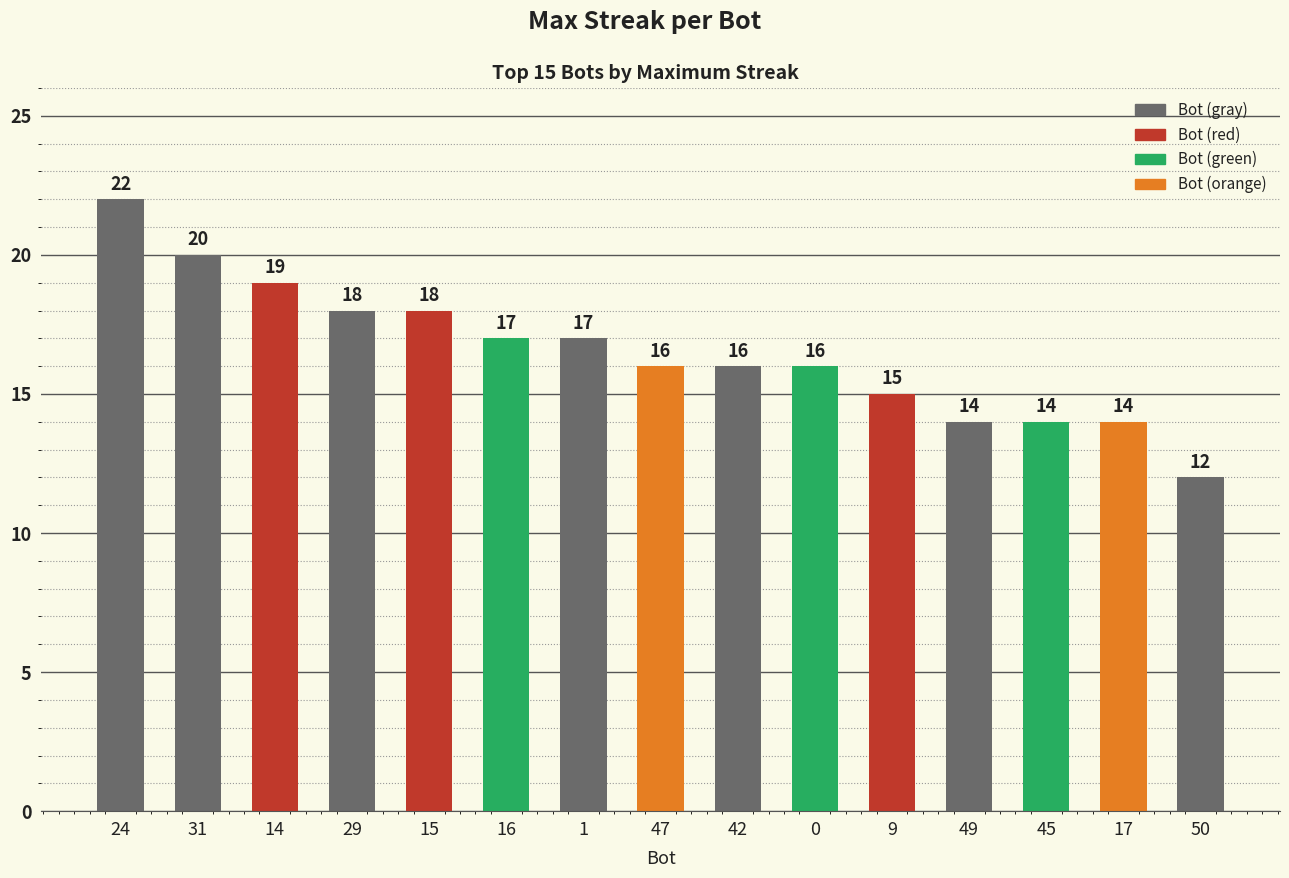

Reading left to right, transcribe all the data shown in this chart.

24=22	31=20	14=19	29=18	15=18	16=17	1=17	47=16	42=16	0=16	9=15	49=14	45=14	17=14	50=12